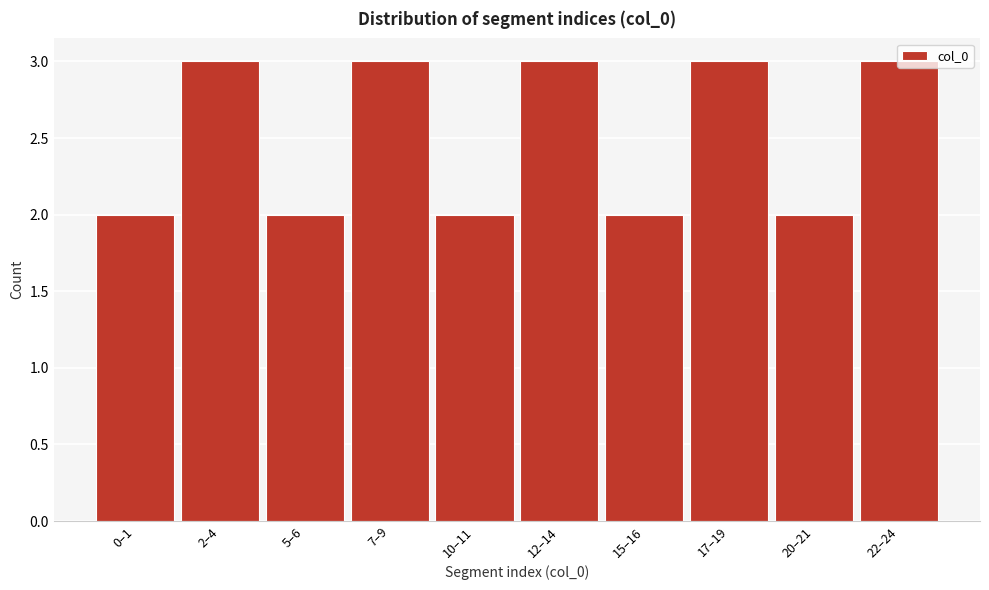

What is the change in value from 0–1 to 7–9?

+1